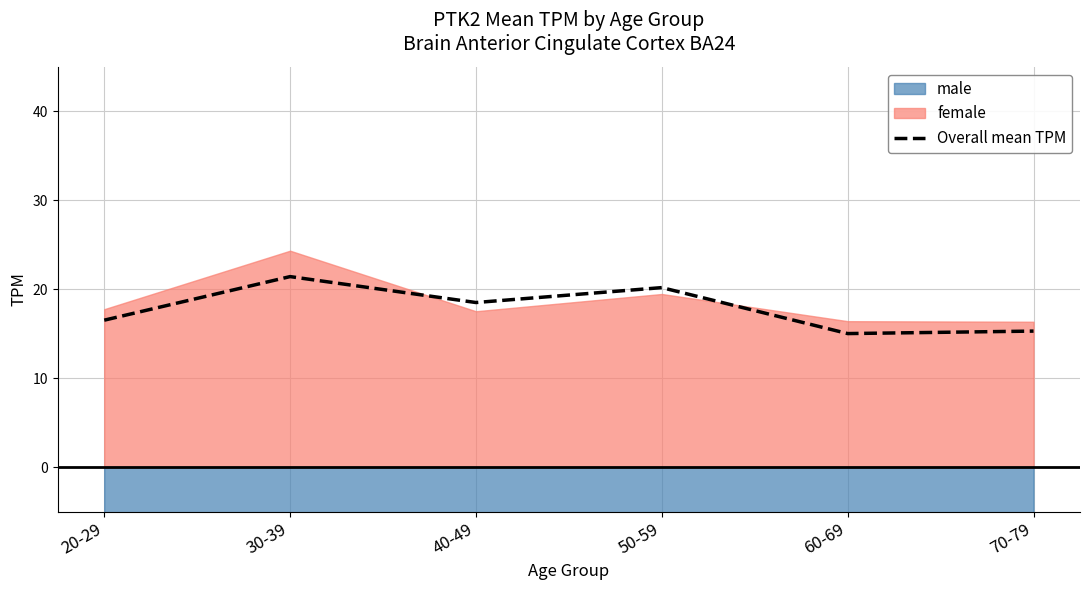

Reading left to right, extract all data points from this chart.

16.5	21.4	18.5	20.2	15.0	15.3